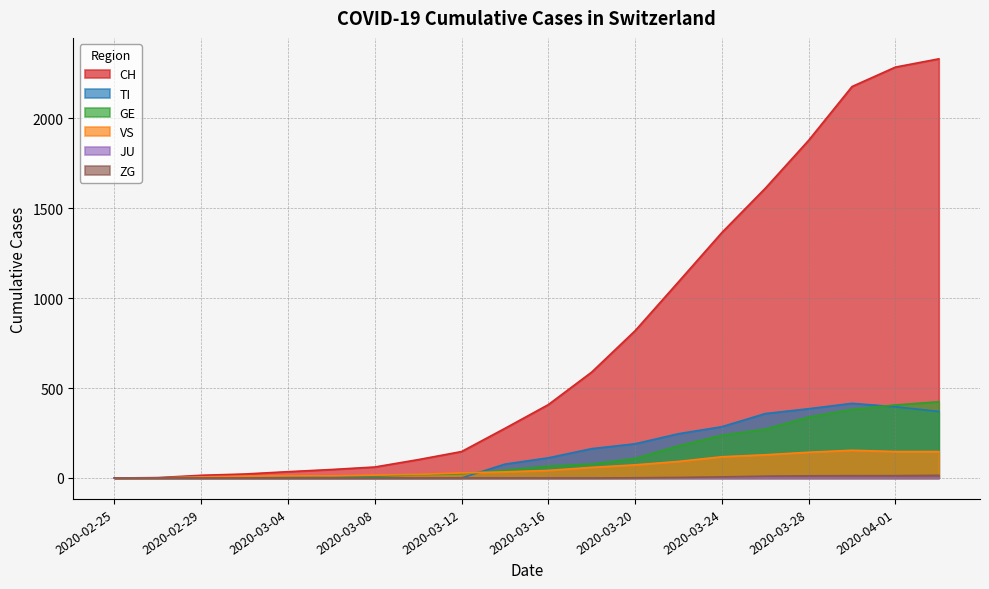

Which series has the largest range (max minus min)?

CH